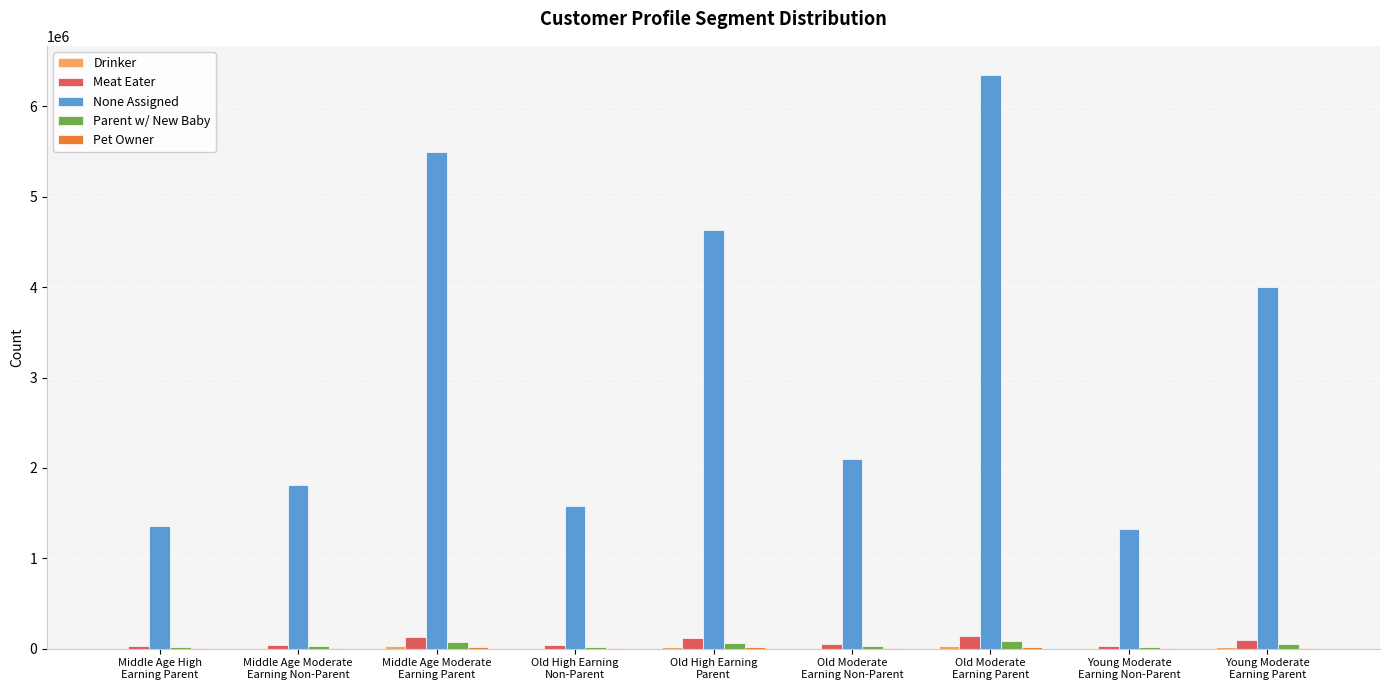

Which series has the largest total across all categories?

None Assigned